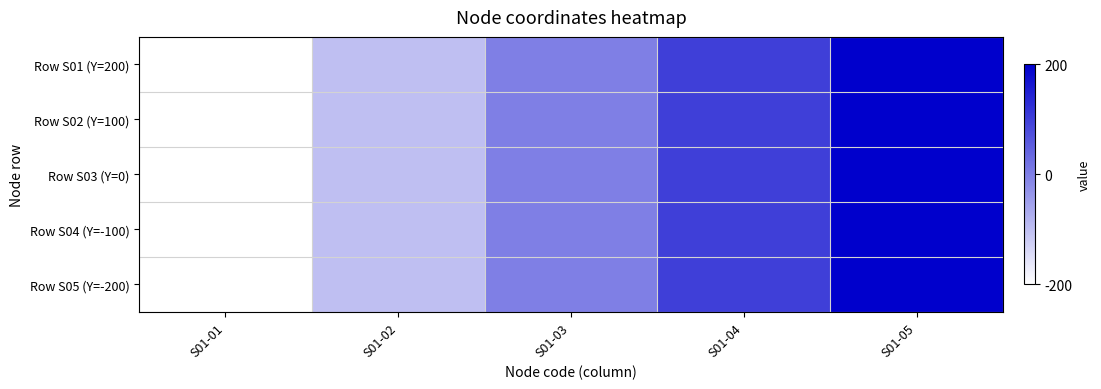

Between S01-01 and S01-03, which is larger?

S01-03